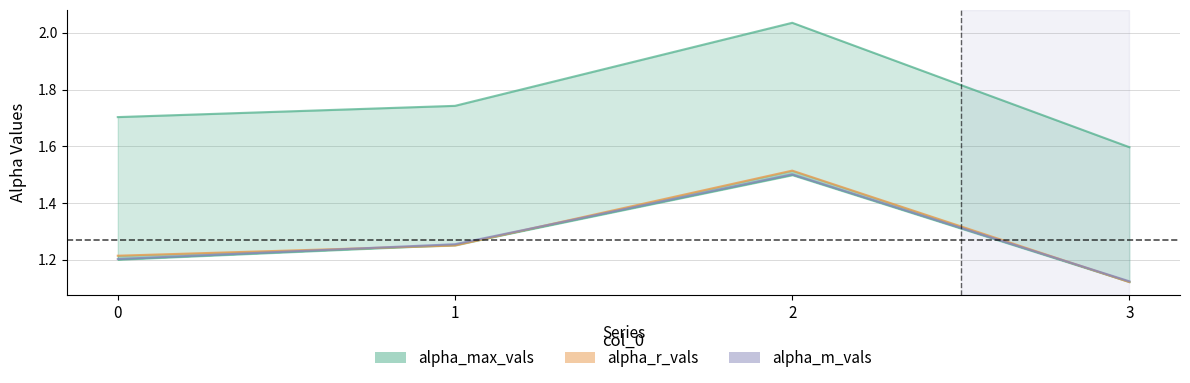

How many distinct data groups are displayed?

3